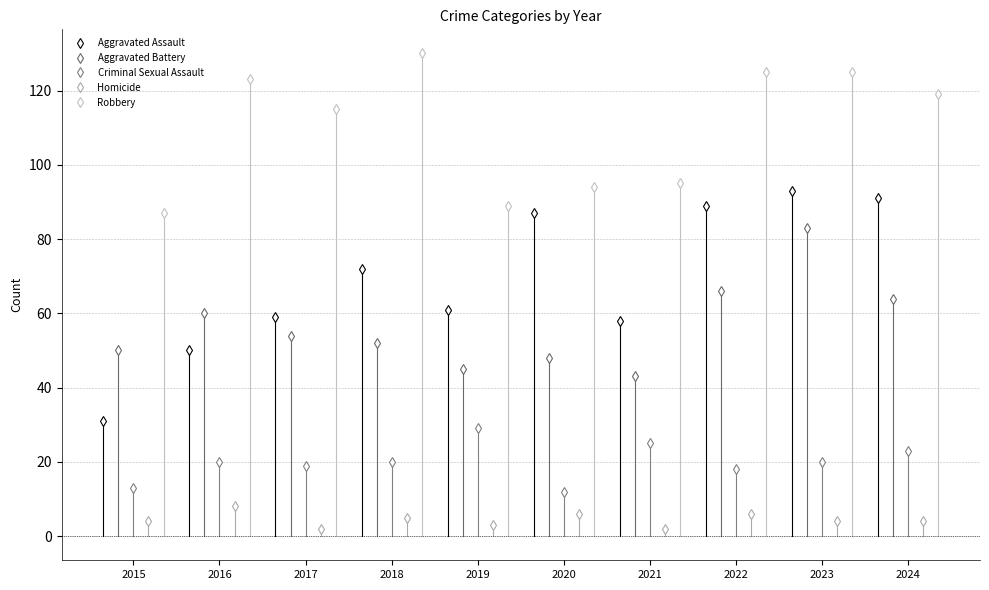

What is the value of the Aggravated Assault point at the 4th from the left?

72